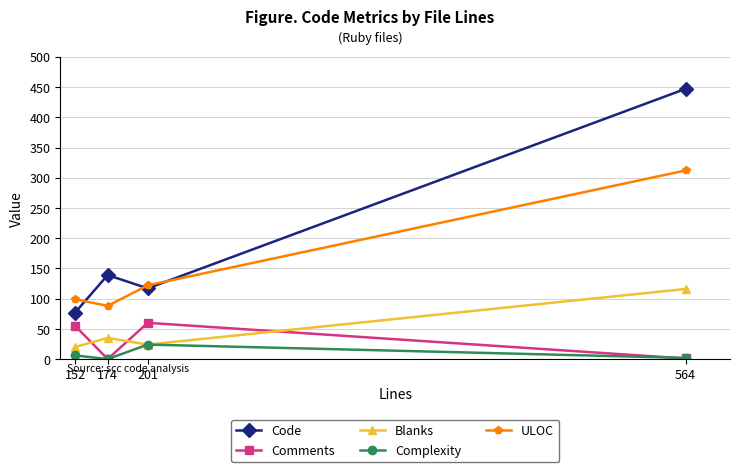

True or false: Code has a value of 117 at 201.

True